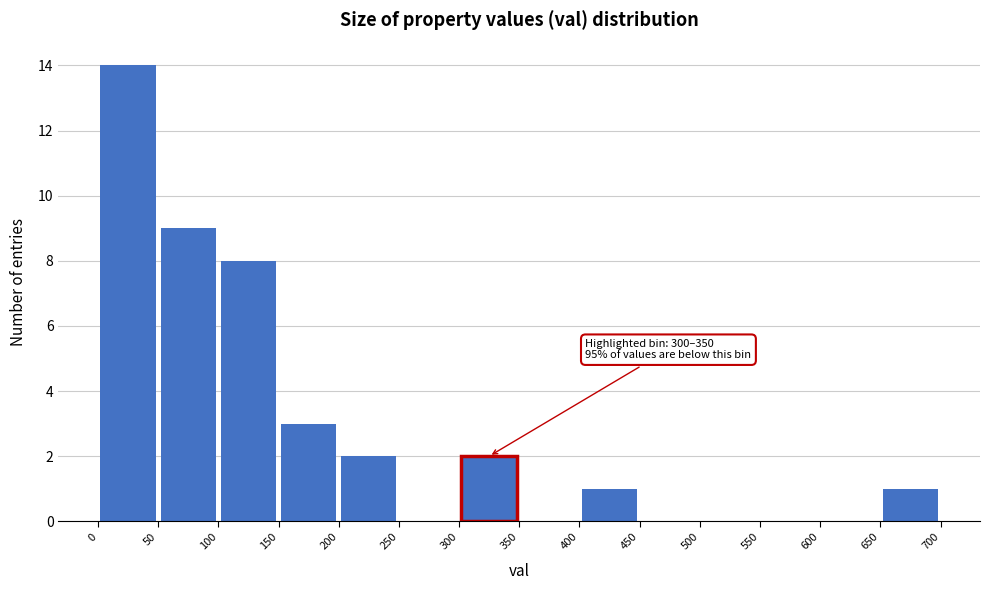

Over which range of the x-axis is the bar tallest?

0 to 50